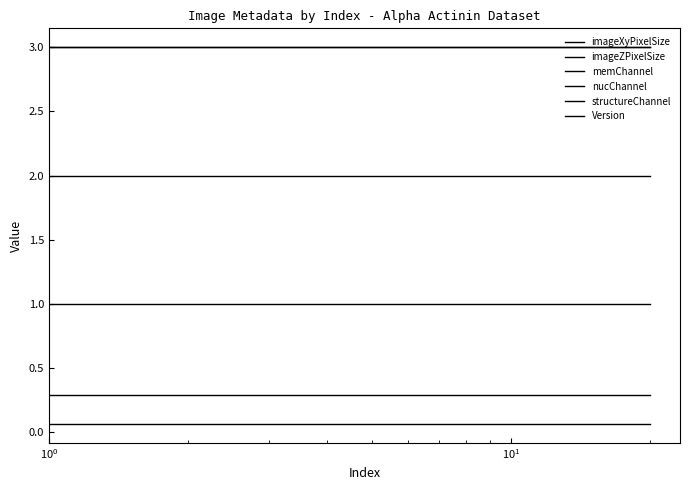

Does the chart display data point markers on the line(s)?

No